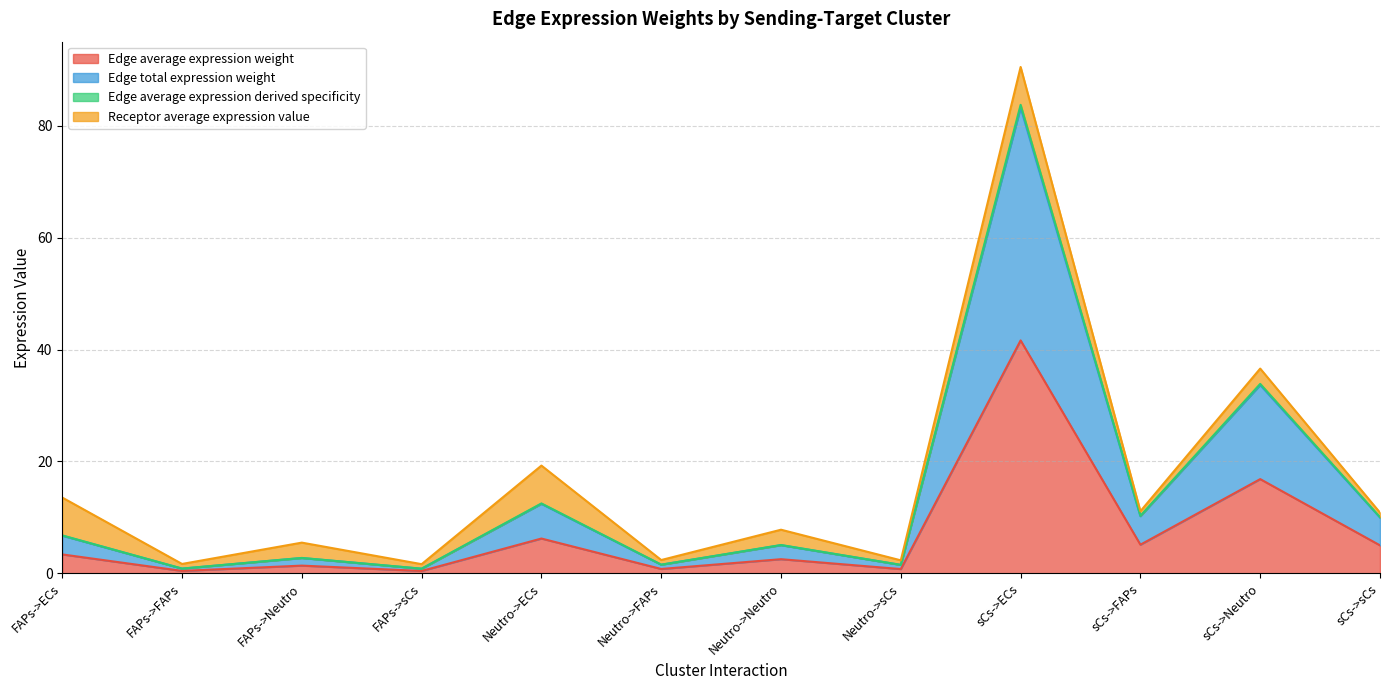

Where does the Edge average expression derived specificity series first go above 6?

FAPs->ECs